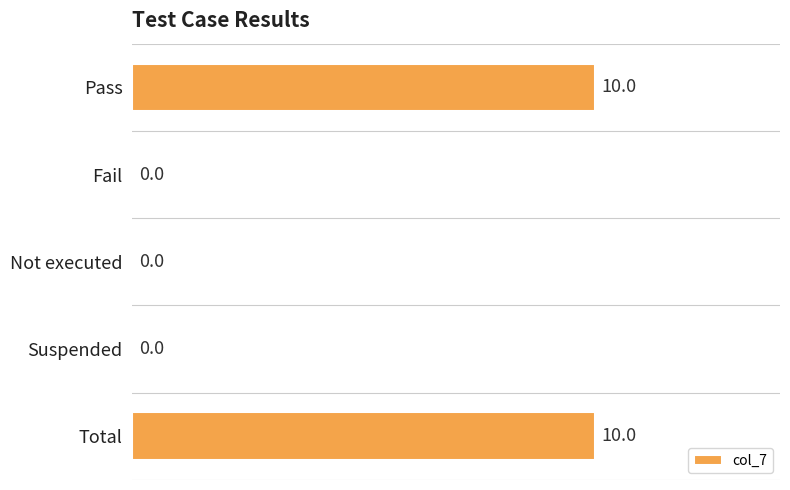

What is the sum of all values?

20